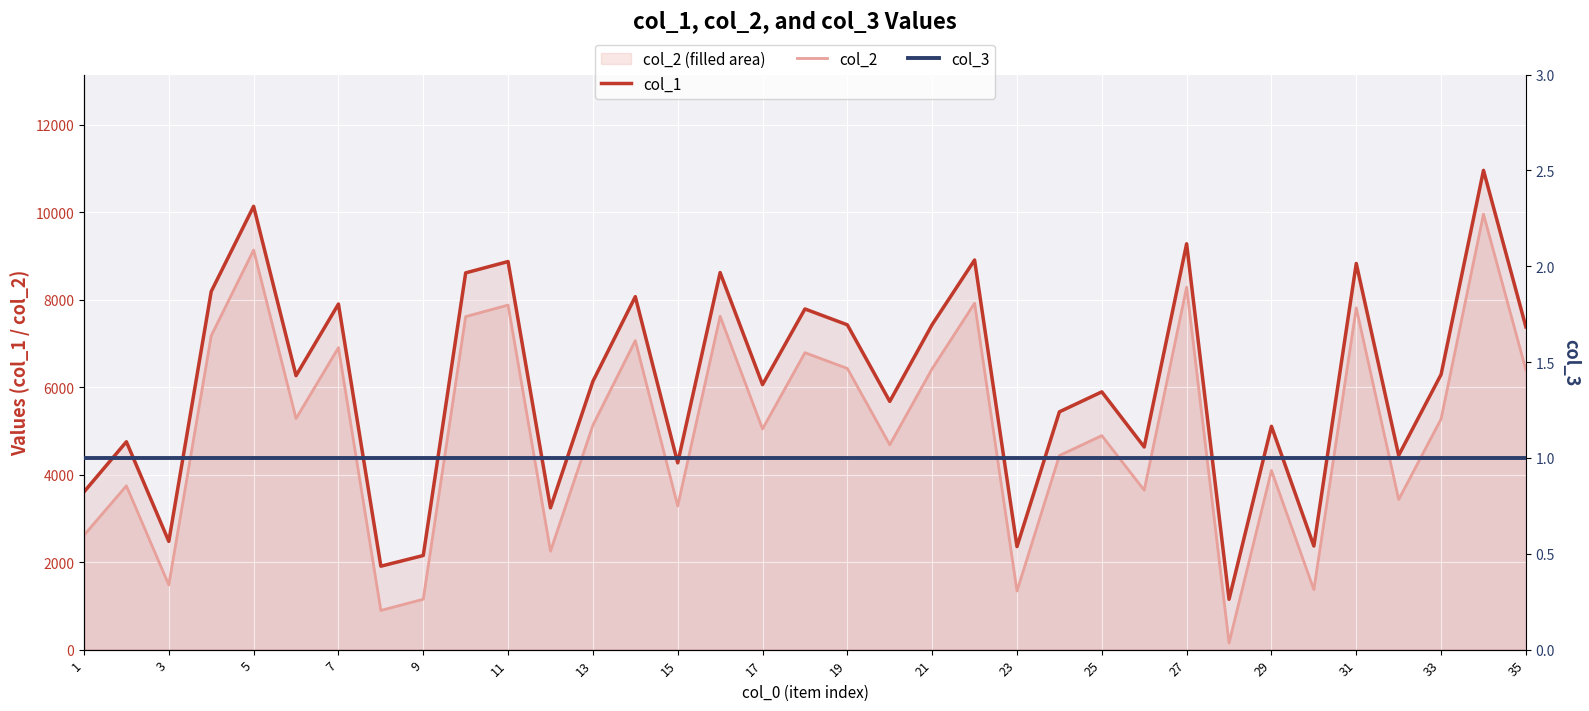

How many interior local valleys does the col_2 series have?

12